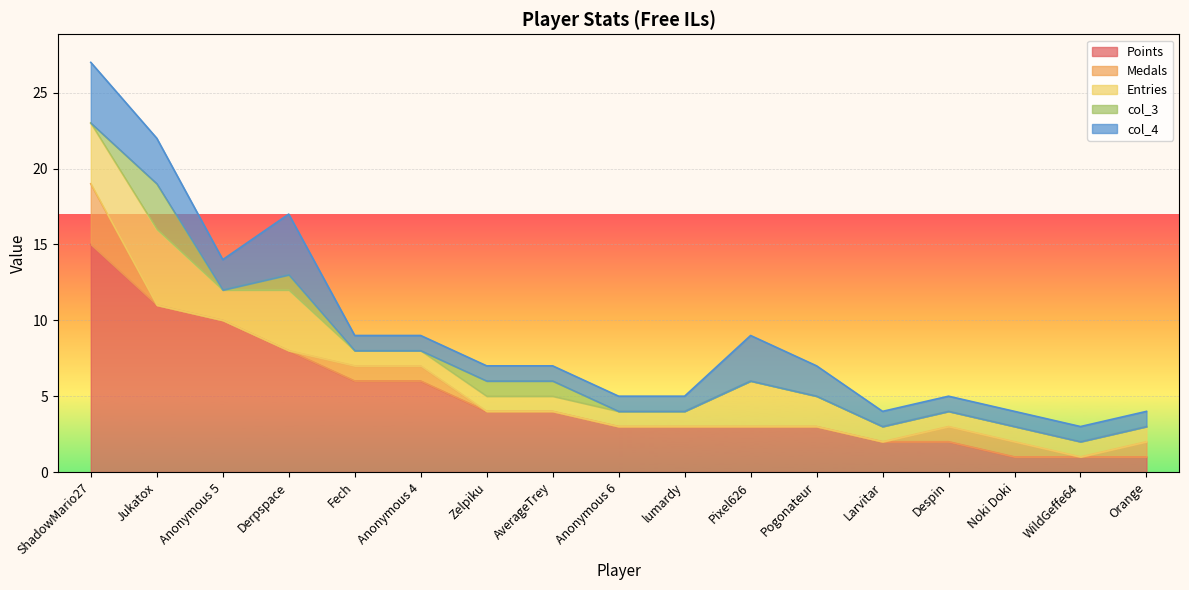

At which category is the sum across all series the highest?

ShadowMario27